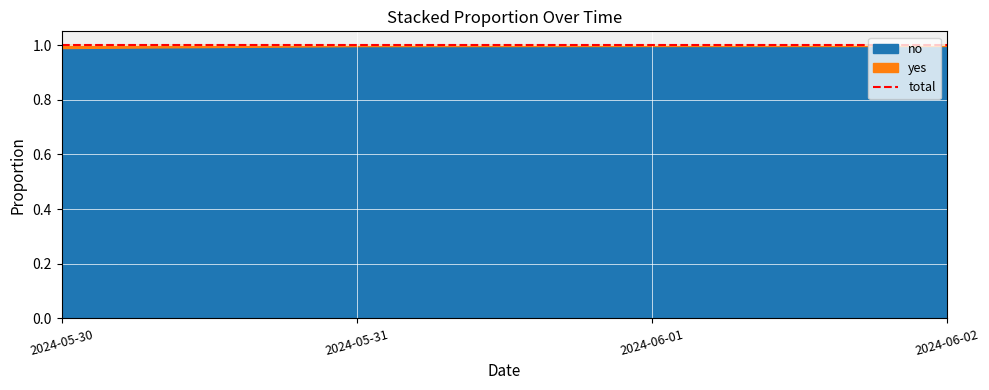

Count the number of categories in the chart.

4